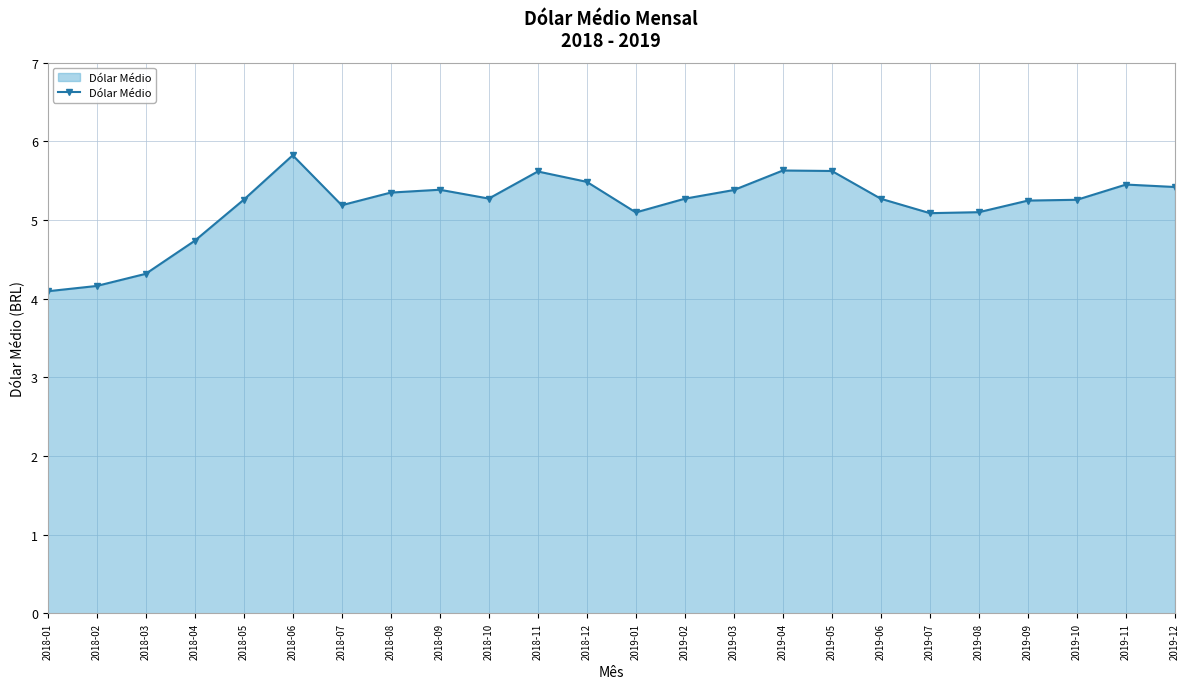

What is the difference between the second highest and second lowest values?

1.5